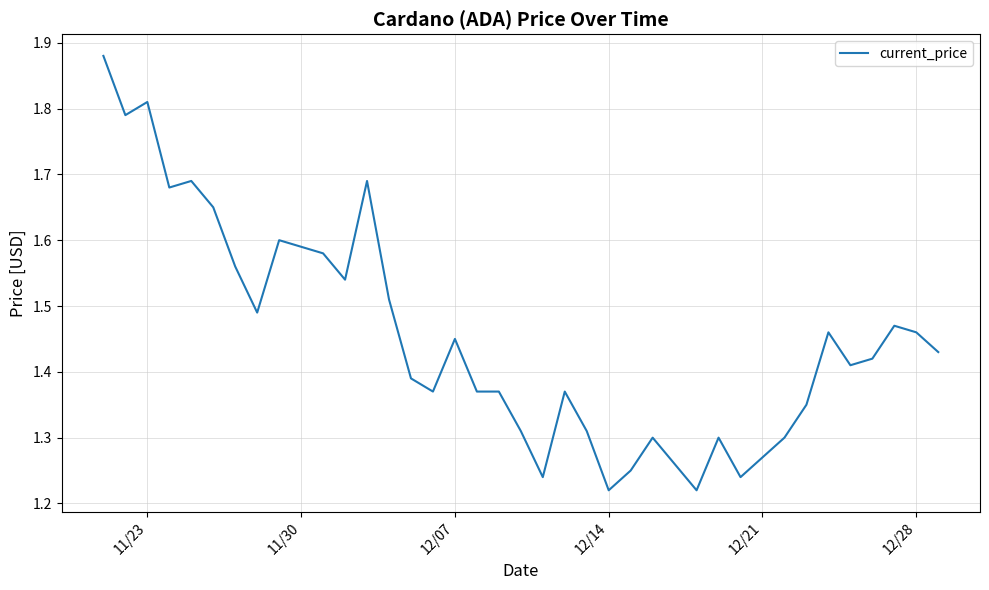

How many series are shown in this chart?

1